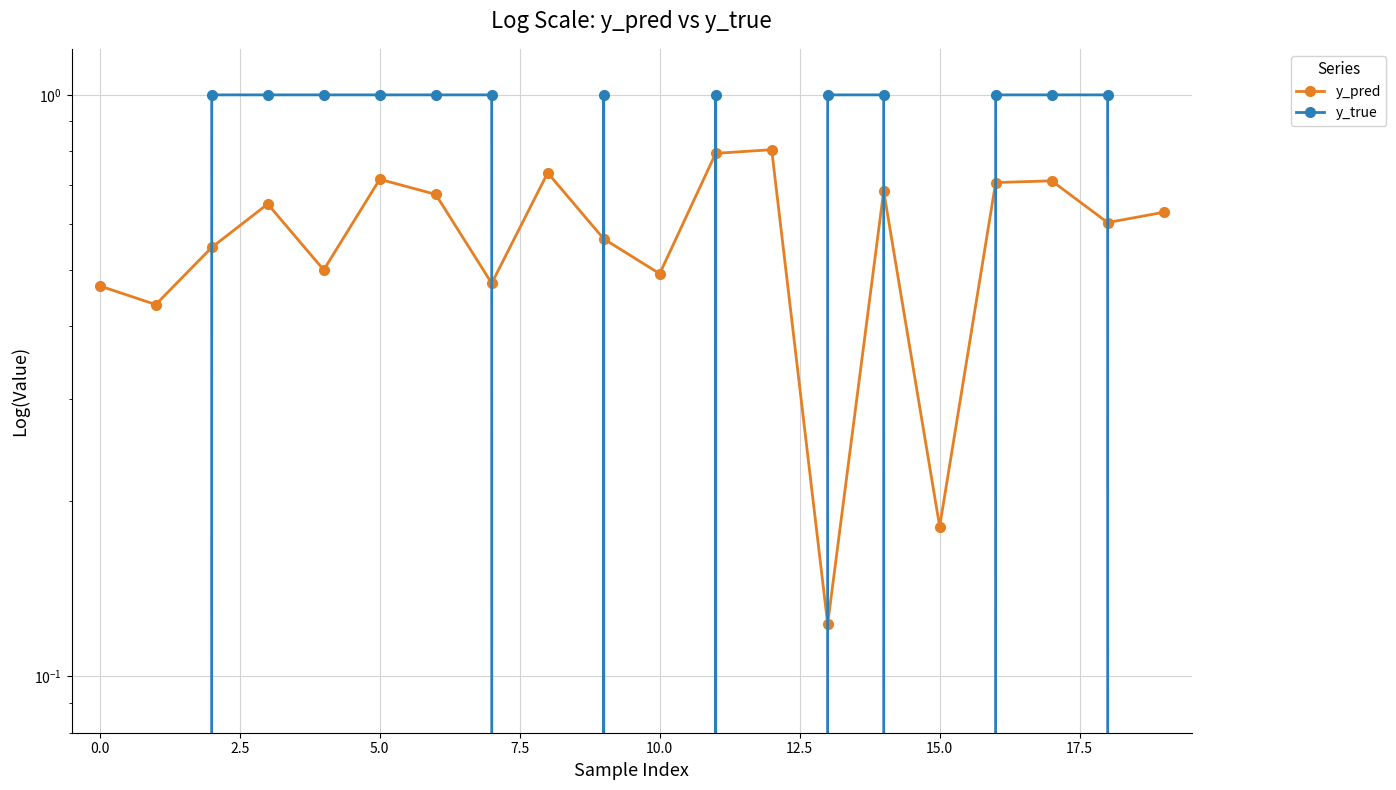

Count the number of categories in the chart.

20